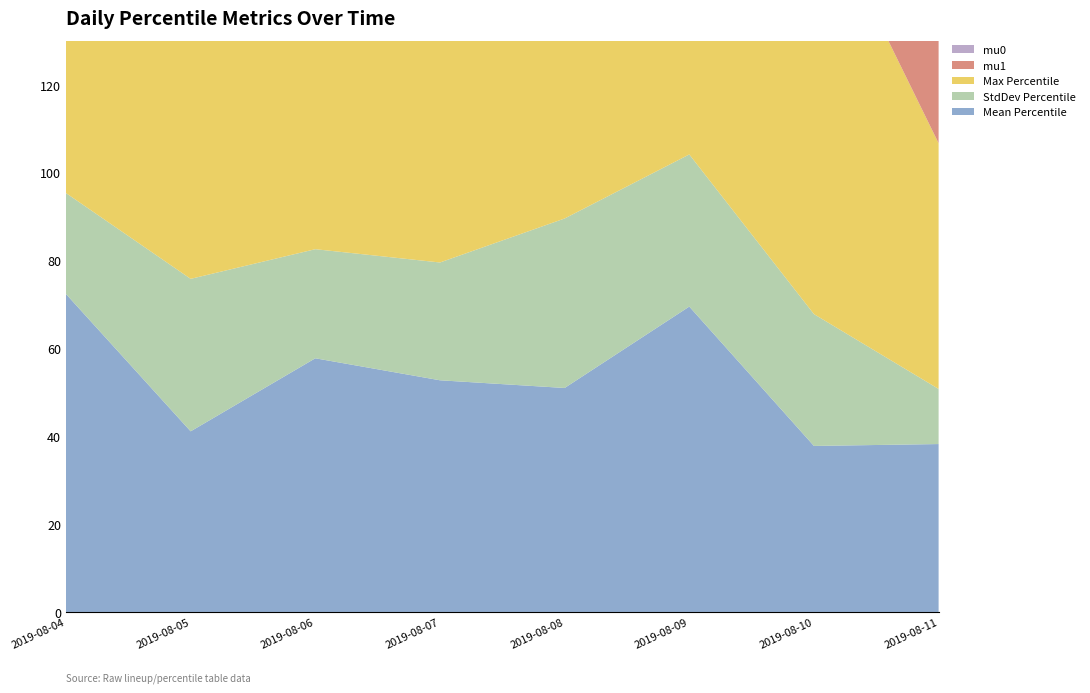

Reading left to right, what are all the values shown in this chart?

Mean Percentile: 72.4	41.1	57.7	52.7	51.0	69.5	37.8	38.2
StdDev Percentile: 23.0	34.7	24.8	26.8	38.6	34.6	30.0	12.5
Max Percentile: 99.9	98.9	96.2	89.1	84.8	92.7	96.7	55.9
mu1: 123.6	95.4	98.6	91.0	65.9	96.5	95.5	86.4
mu0: 103.0	102.1	96.9	93.7	72.8	89.2	94.3	96.3